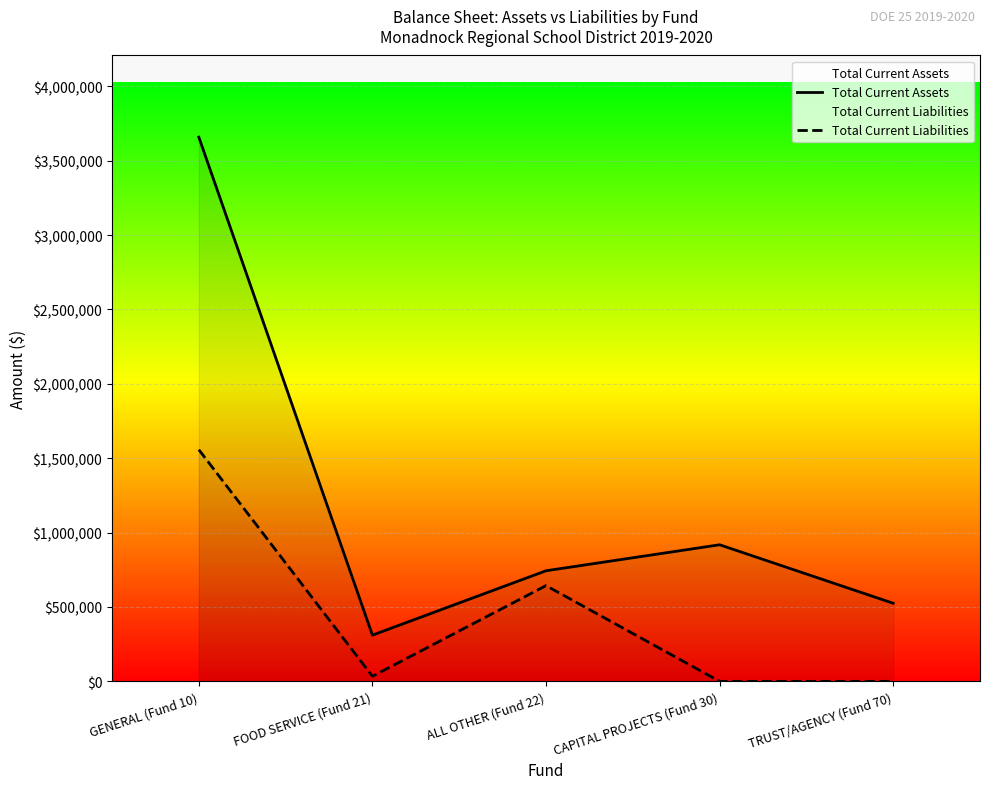

At which label does Total Current Assets reach its peak?

GENERAL (Fund 10)